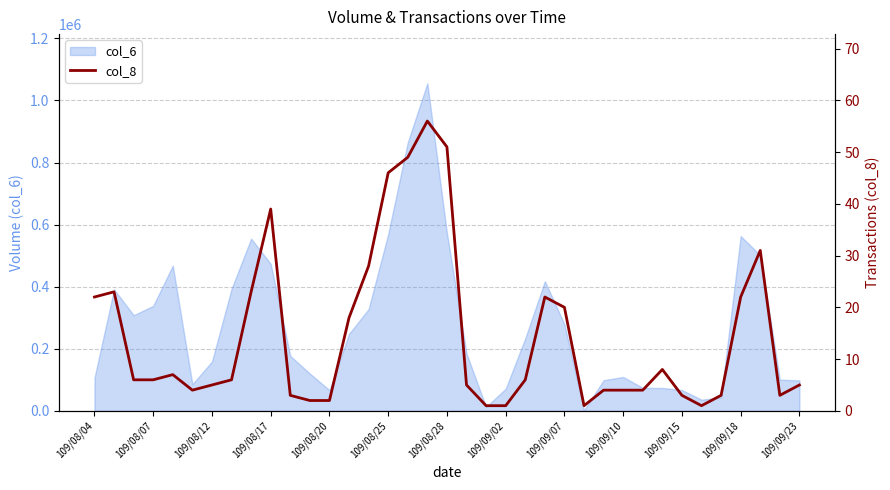

The value of col_6 at 109/09/18 is 263705. True or false?

False